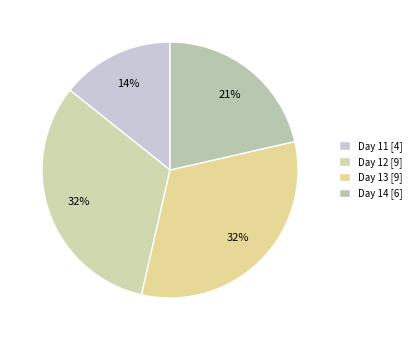

What percentage is the Day 12 slice, to the nearest percent?

32%